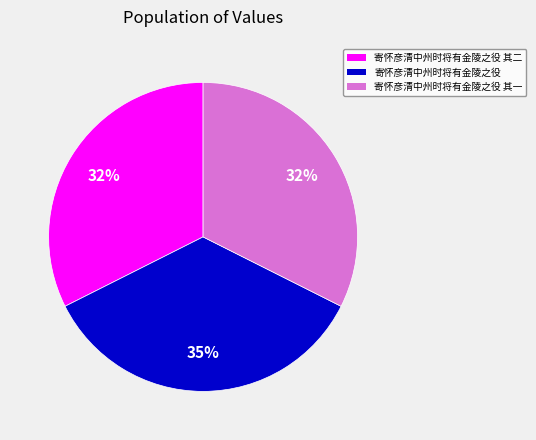

Which slice is the largest?

寄怀彦清中州时将有金陵之役